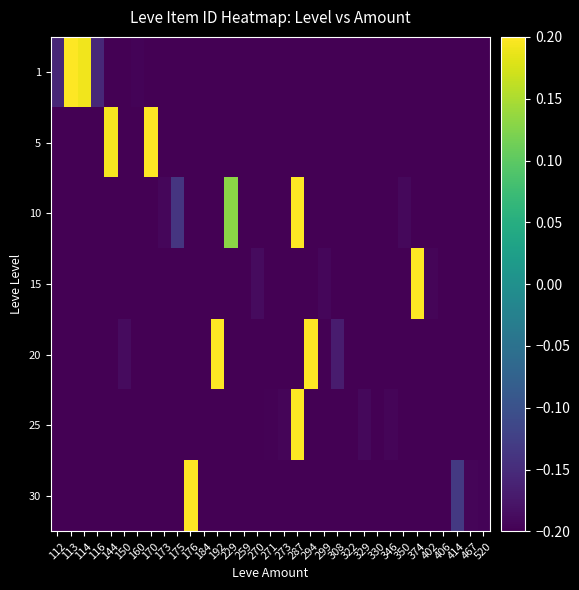

Which series has the largest total across all categories?

1